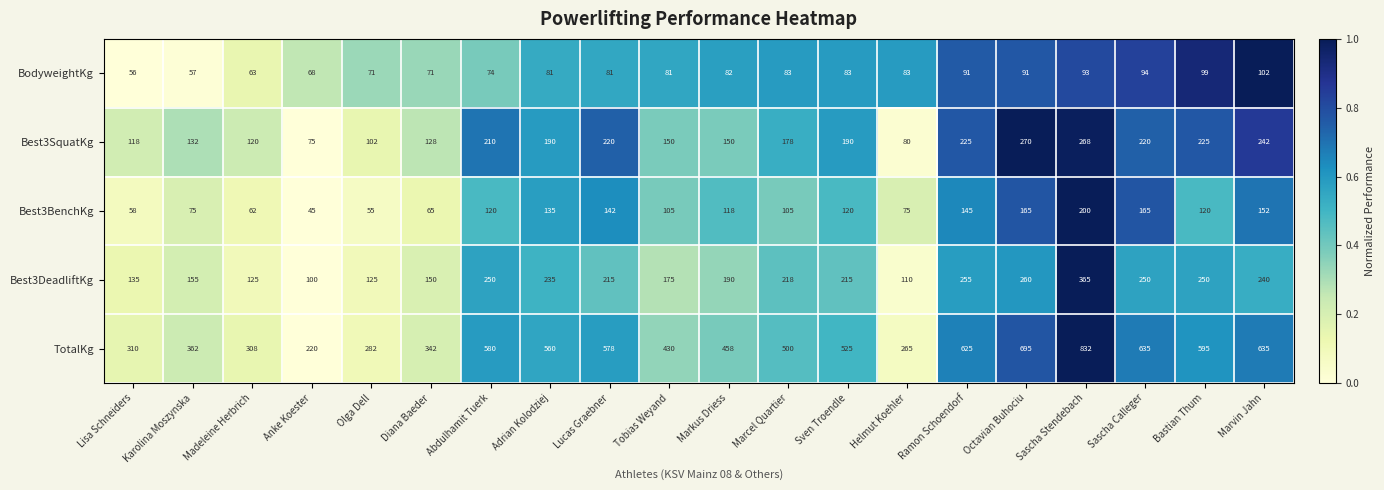

Is the value of Best3BenchKg at Ramon Schoendorf greater than the value of BodyweightKg at Sven Troendle?

Yes